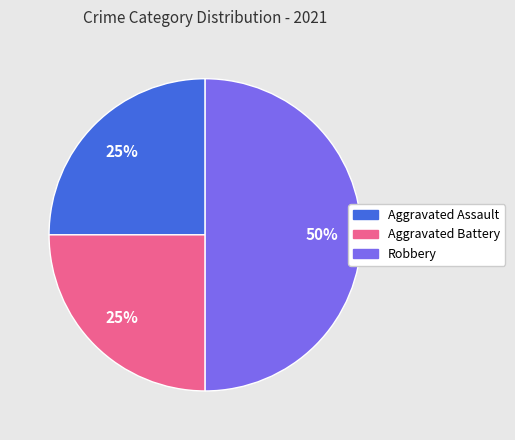

What is the ratio of the value at Aggravated Assault to the value at Robbery?

0.5